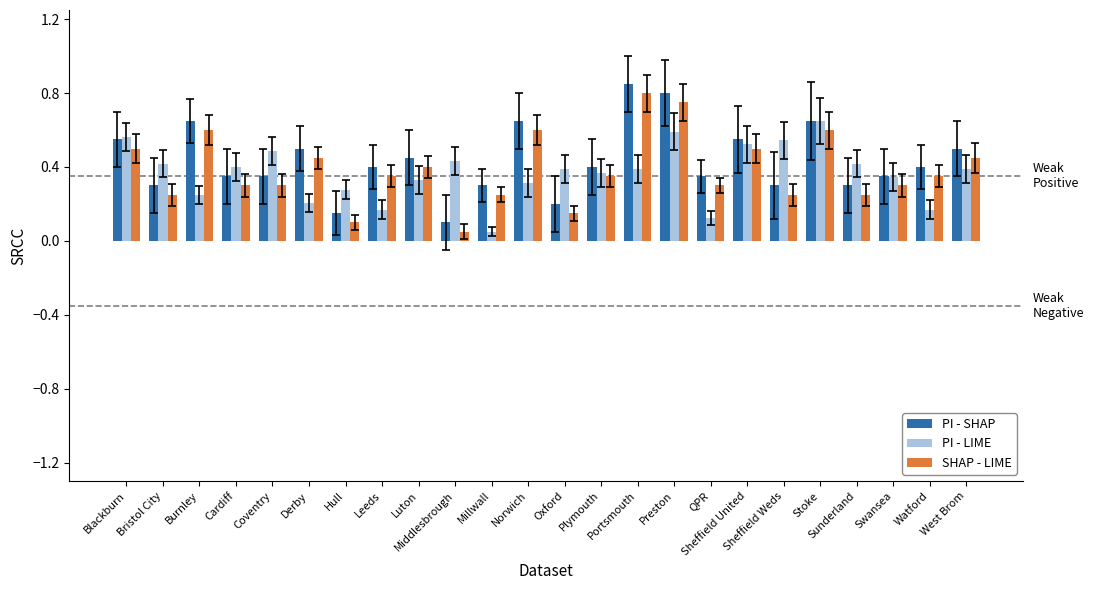

What is the label of the 11th bar from the right?

Plymouth